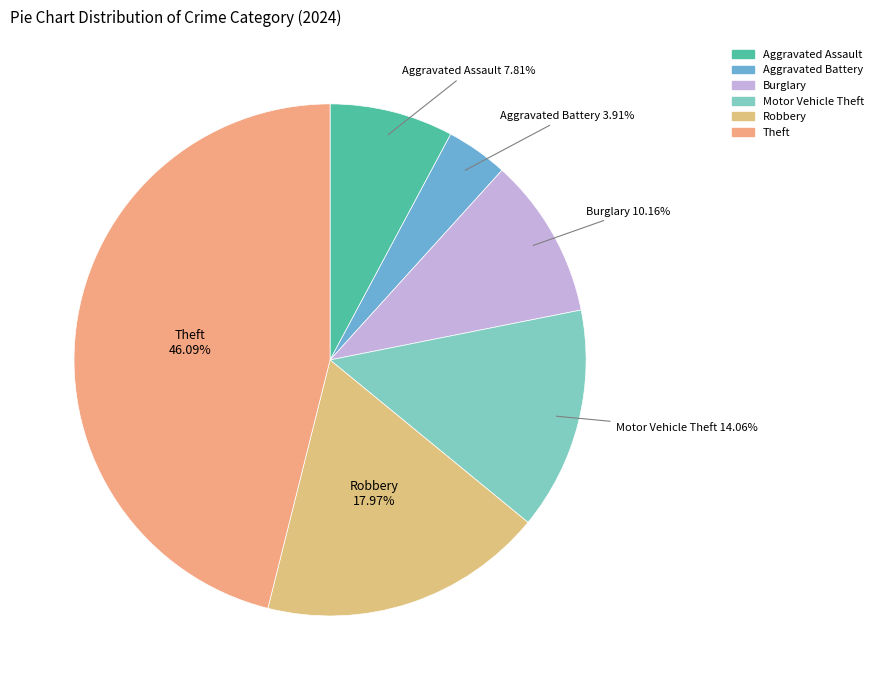

Does any single category account for the majority?

No